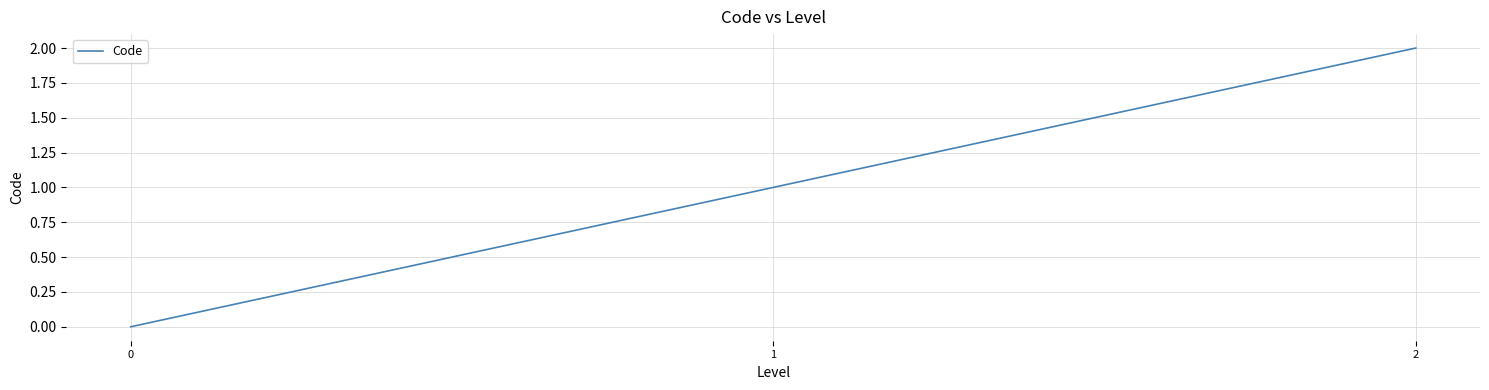

Reading left to right, extract all data points from this chart.

0=0	1=1	2=2